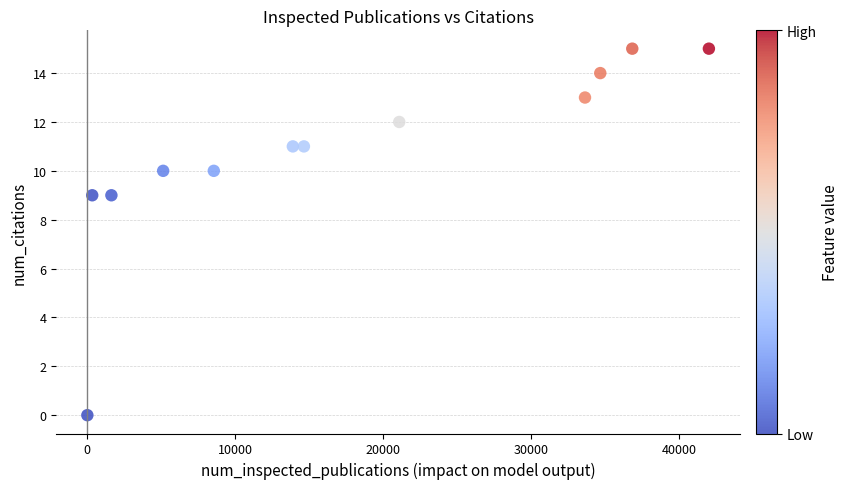

What is the average X value?

17696